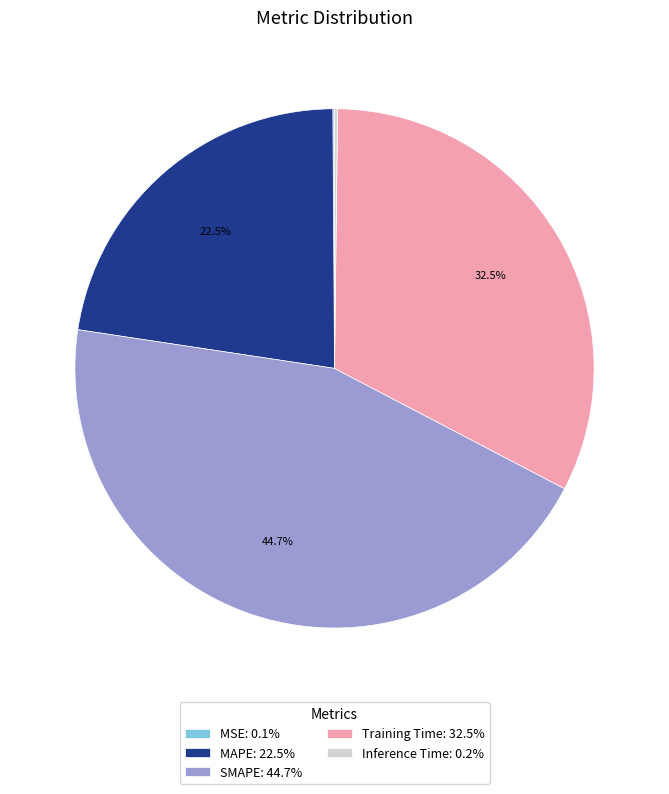

Does Training Time: 32.5% represent more than half of the total?

No